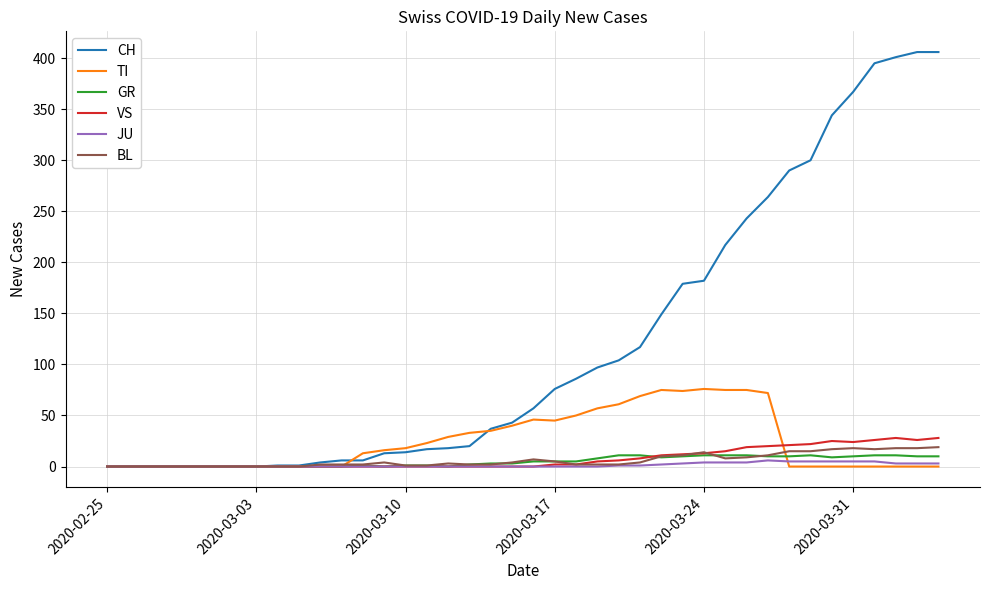

Which series has the largest range (max minus min)?

CH